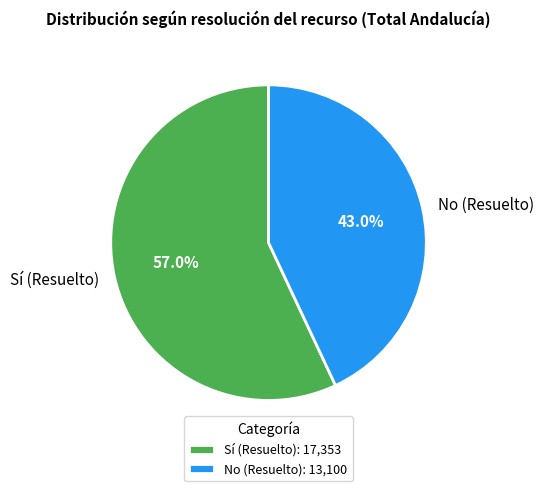

What percentage is NOT represented by No (Resuelto)?

57.0%